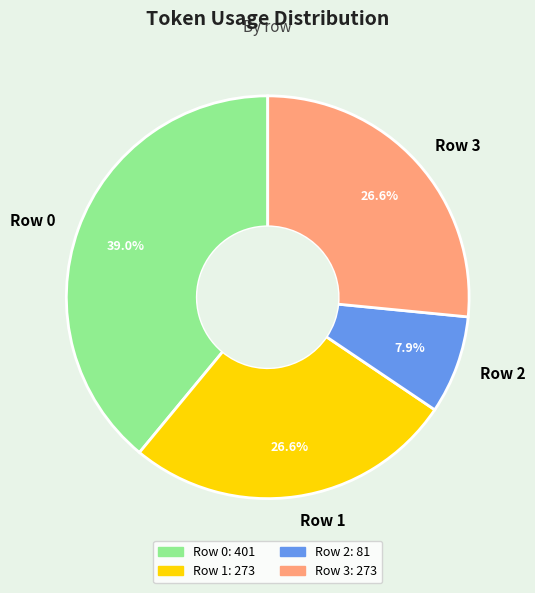

To the nearest percent, what percentage of the pie is Row 1?

27%